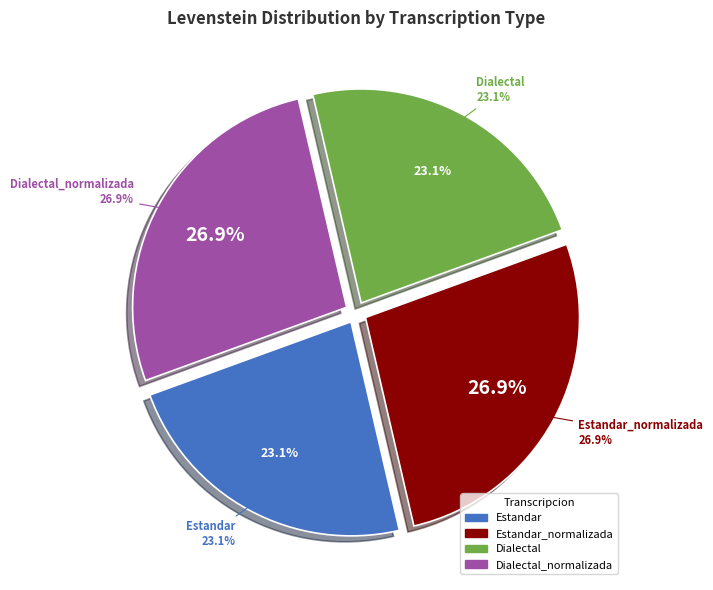

Is it true that Estandar_normalizada is 27% of the pie?

True